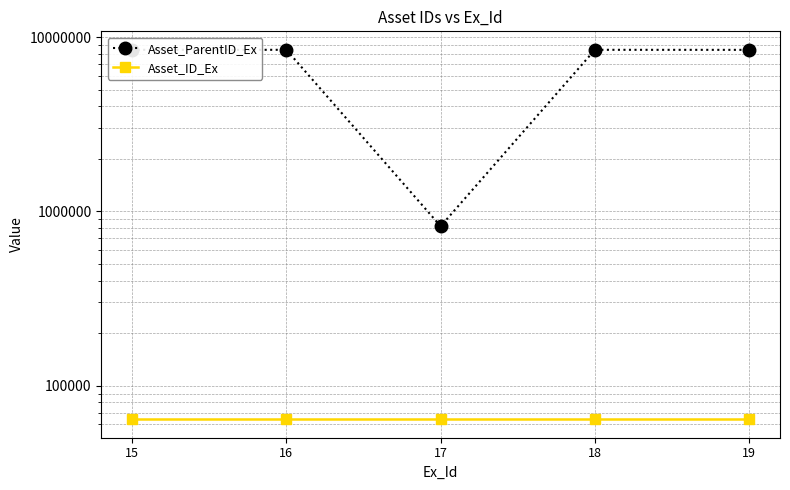

List the labels in order of Asset_ParentID_Ex value, smallest first.

17, 19, 15, 16, 18